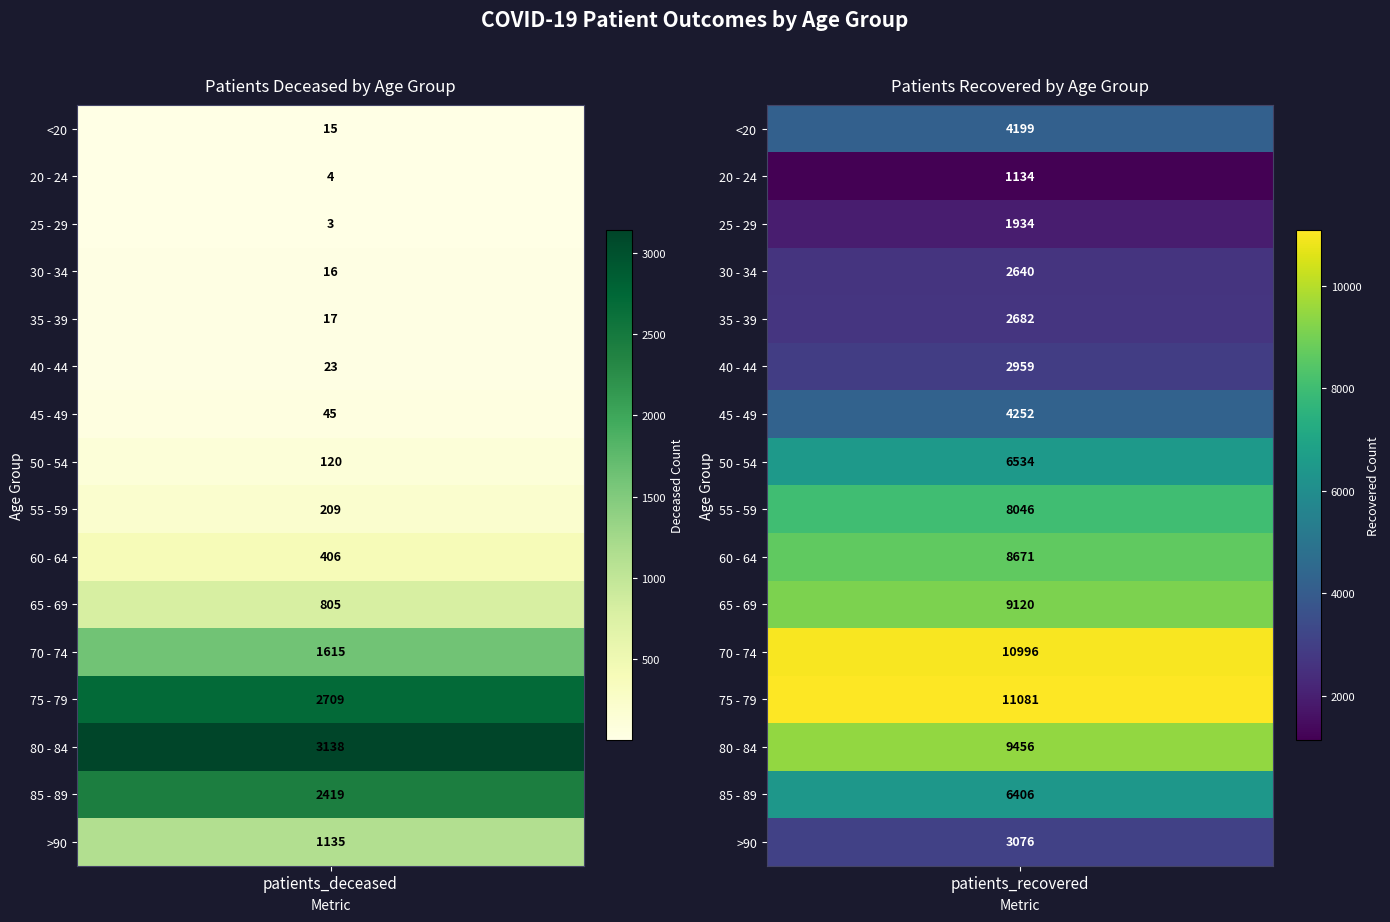

The value of patients_deceased at 60 - 64 is 406. True or false?

True